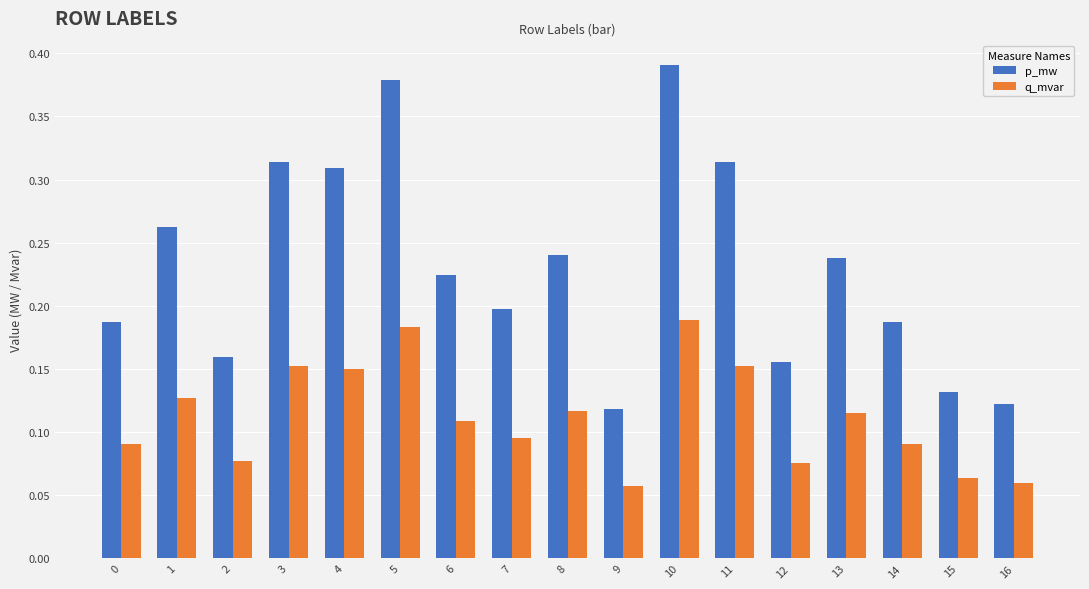

Between 11 and 12, which series saw the biggest shift?

p_mw